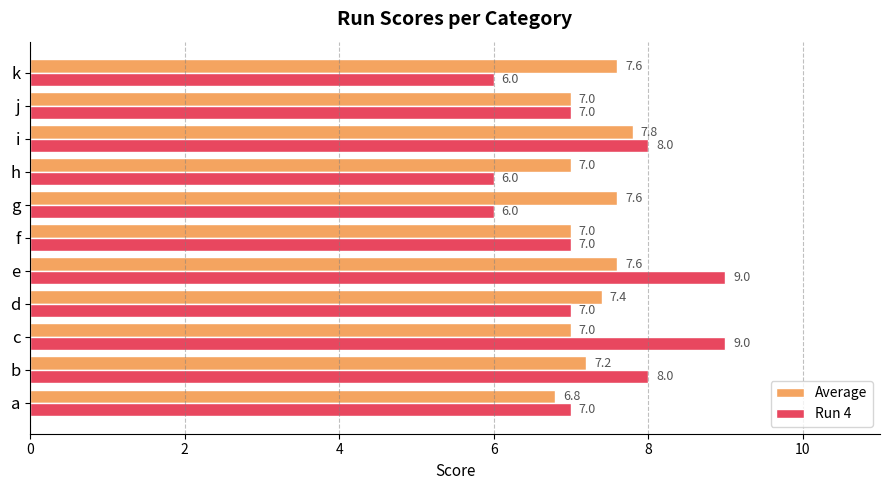

Is it true that Average equals 7.8 at i?

True